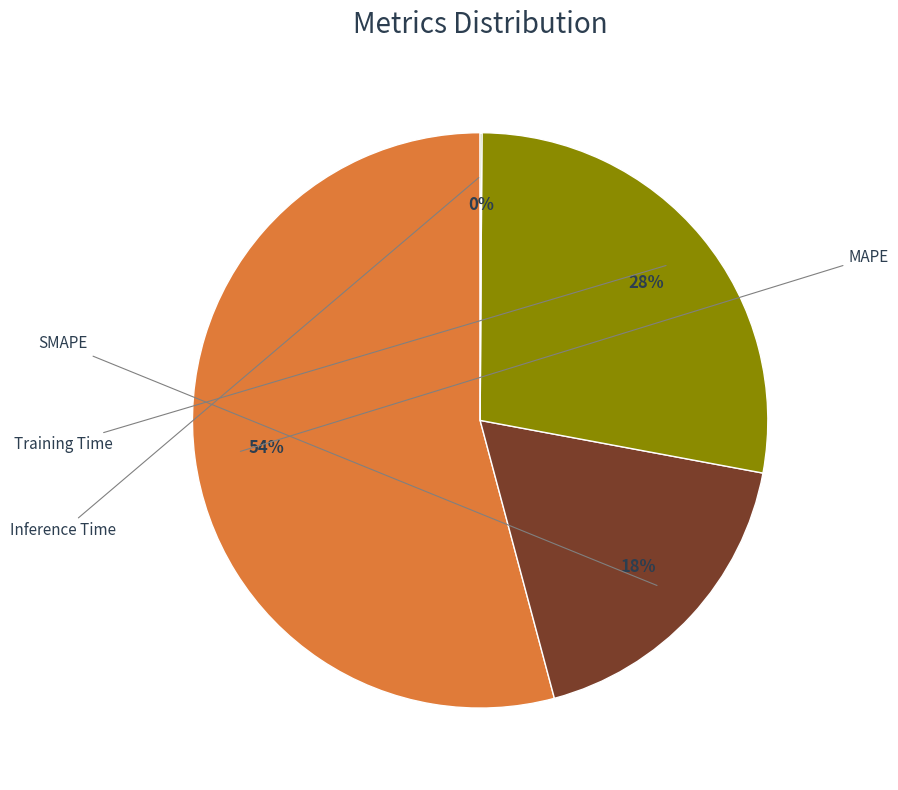

Which slice is the largest?

MAPE